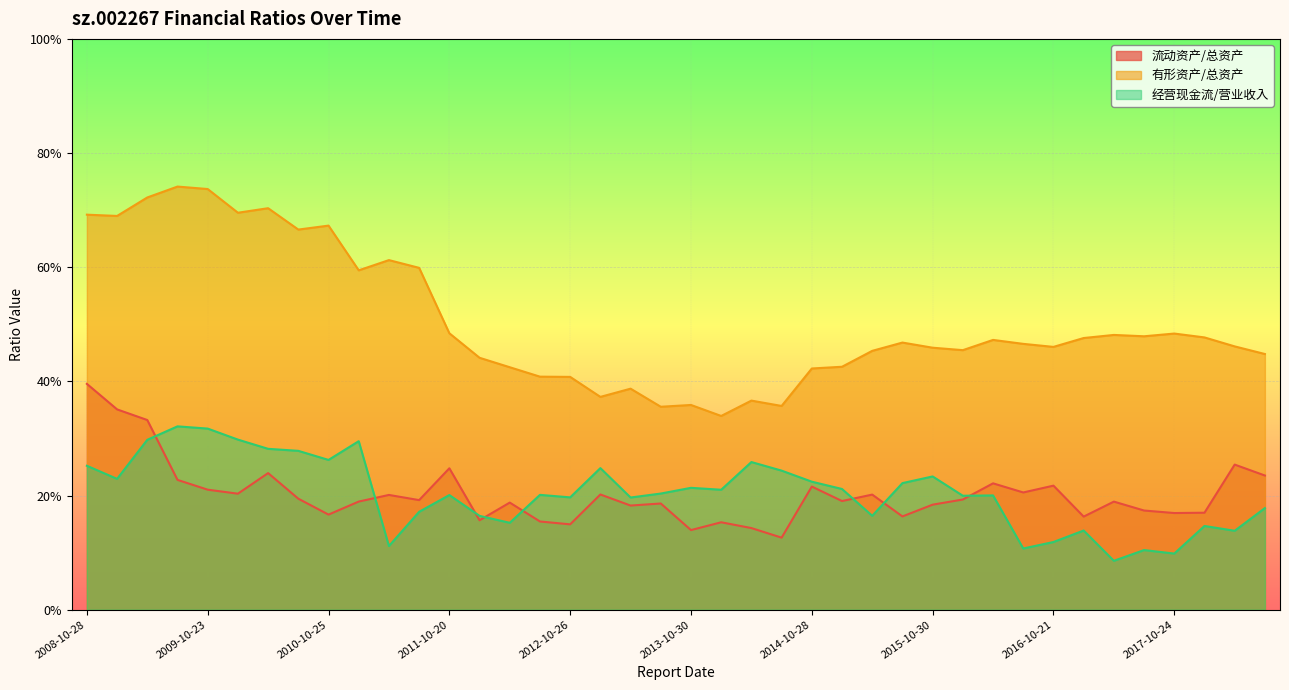

Which category has the highest value across all series?

2009-08-19